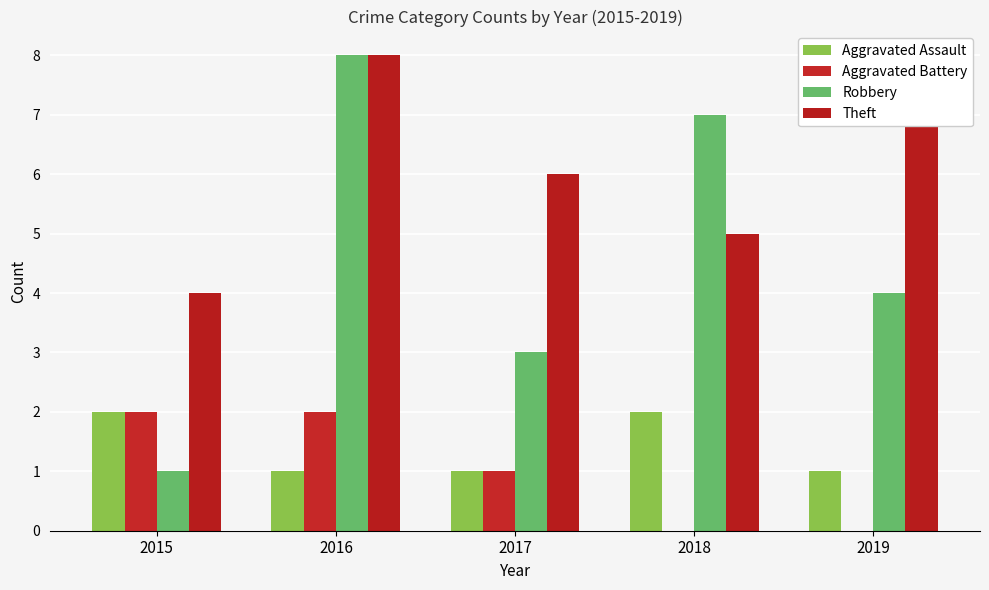

Reading left to right, transcribe all the data shown in this chart.

Aggravated Assault: 2015=2	2016=1	2017=1	2018=2	2019=1
Aggravated Battery: 2015=2	2016=2	2017=1	2018=0	2019=0
Robbery: 2015=1	2016=8	2017=3	2018=7	2019=4
Theft: 2015=4	2016=8	2017=6	2018=5	2019=7